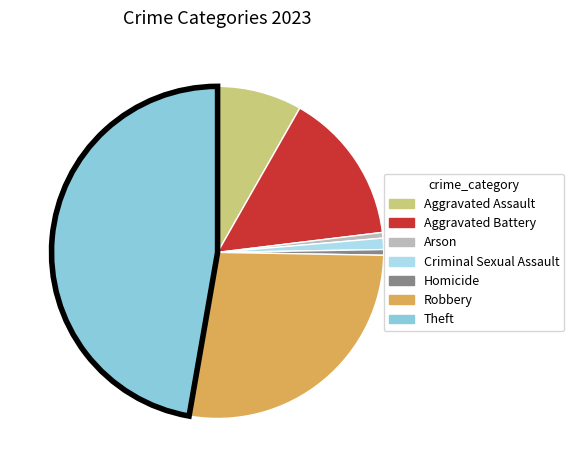

The Aggravated Assault slice represents 8% of the pie. True or false?

True